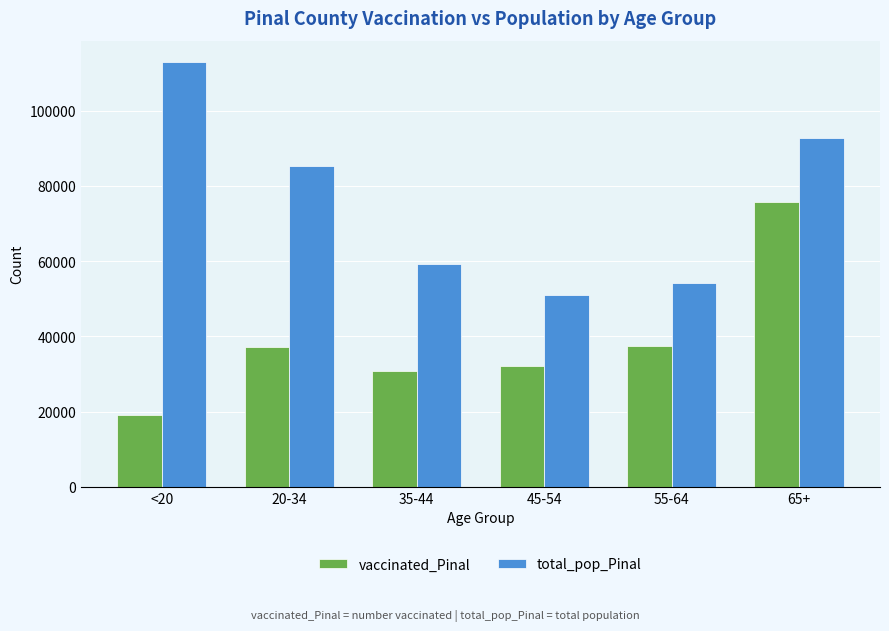

Does the chart contain any negative values?

No